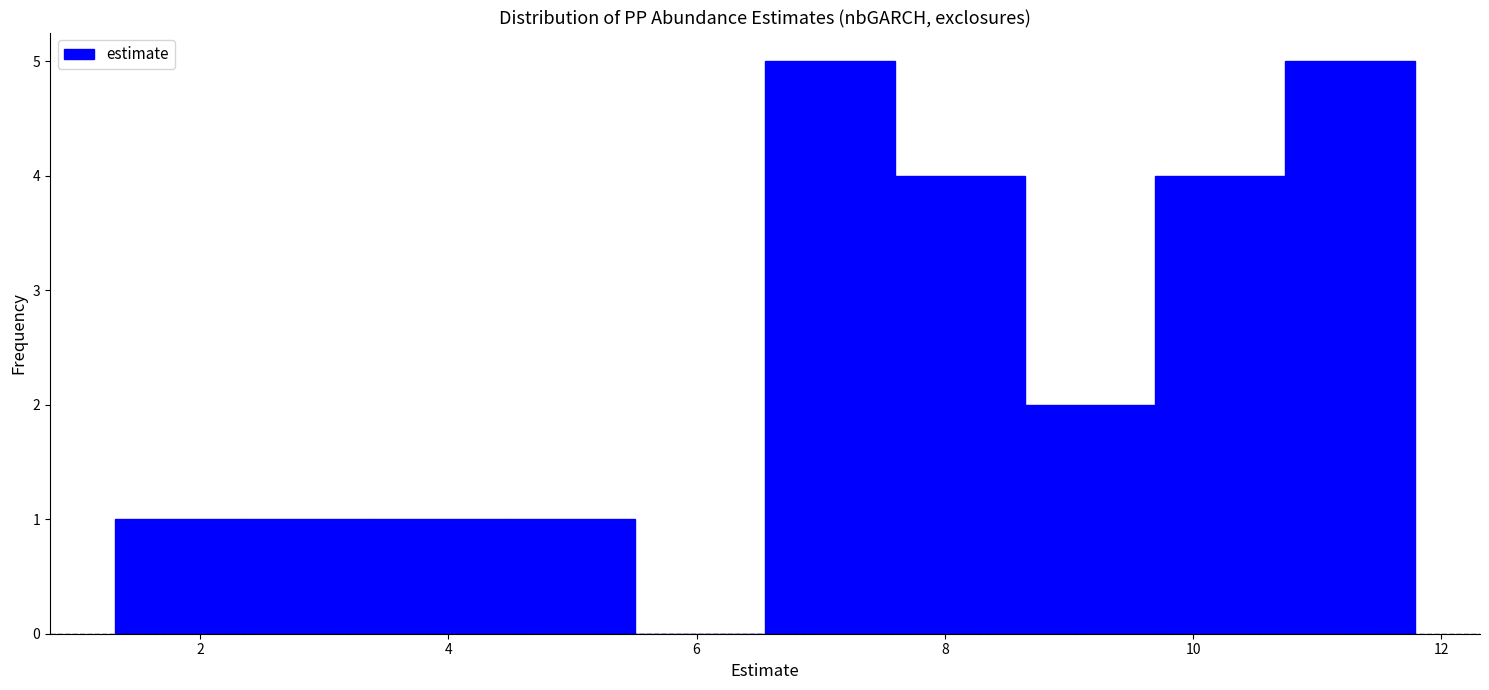

What is the height of the bar covering 9.6 to 10.8 on the x-axis? Neither the bar edges nor the heights are printed on the chart, so give them approximately, as read against the axes.

4